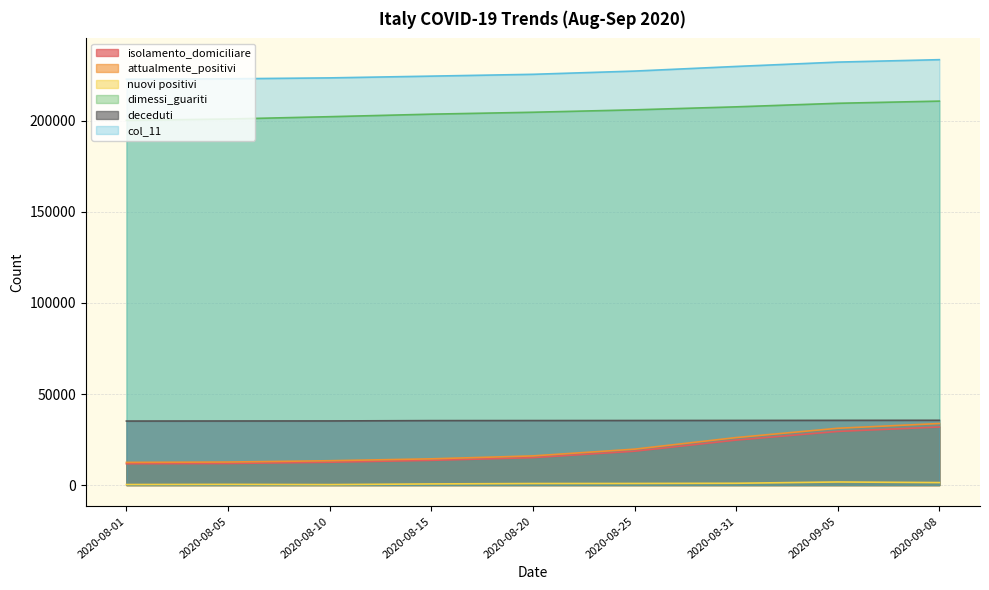

How many lines are shown in the chart?

6